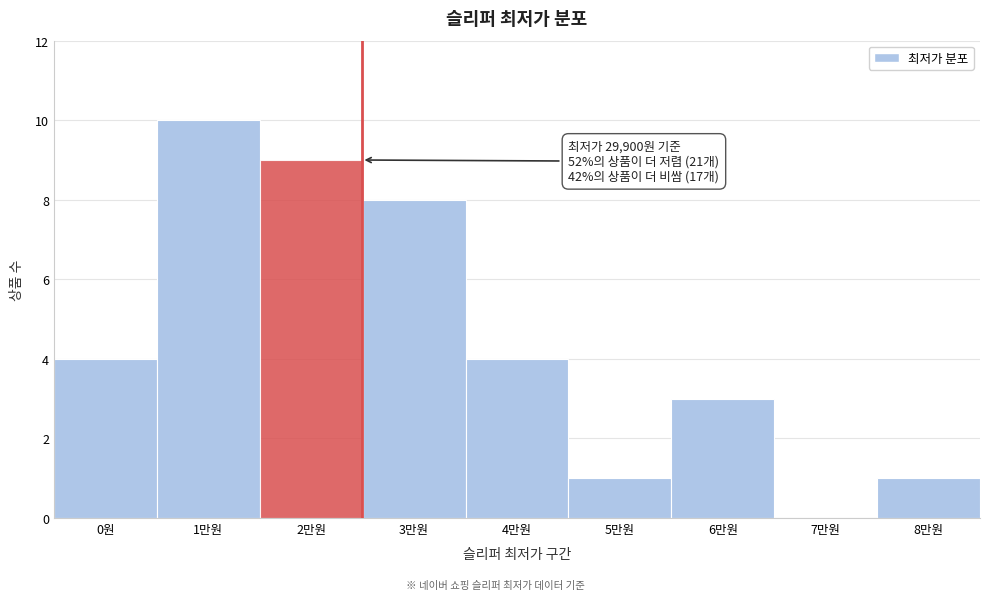

Reading right to left, list all the values displayed in this chart.

8만원=1	7만원=0	6만원=3	5만원=1	4만원=4	3만원=8	2만원=9	1만원=10	0원=4